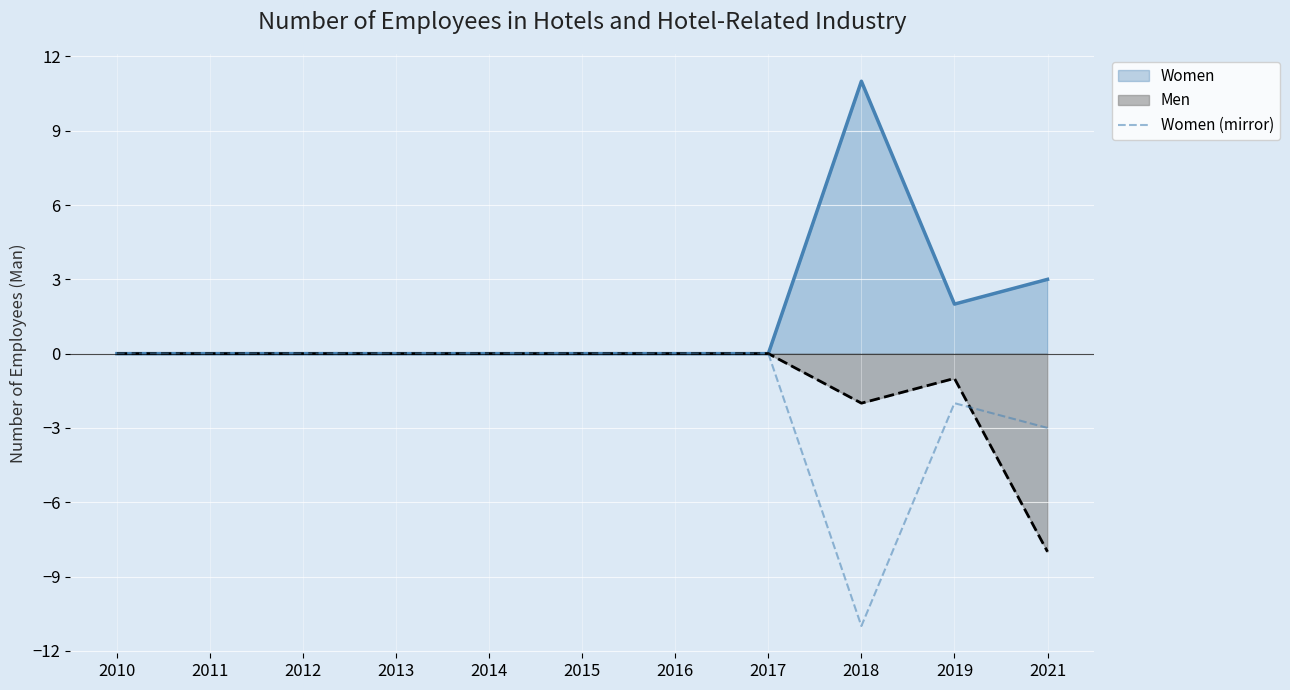

Reading left to right, list all the values displayed in this chart.

2010=0	2011=0	2012=0	2013=0	2014=0	2015=0	2016=0	2017=0	2018=-11	2019=-2	2021=-3